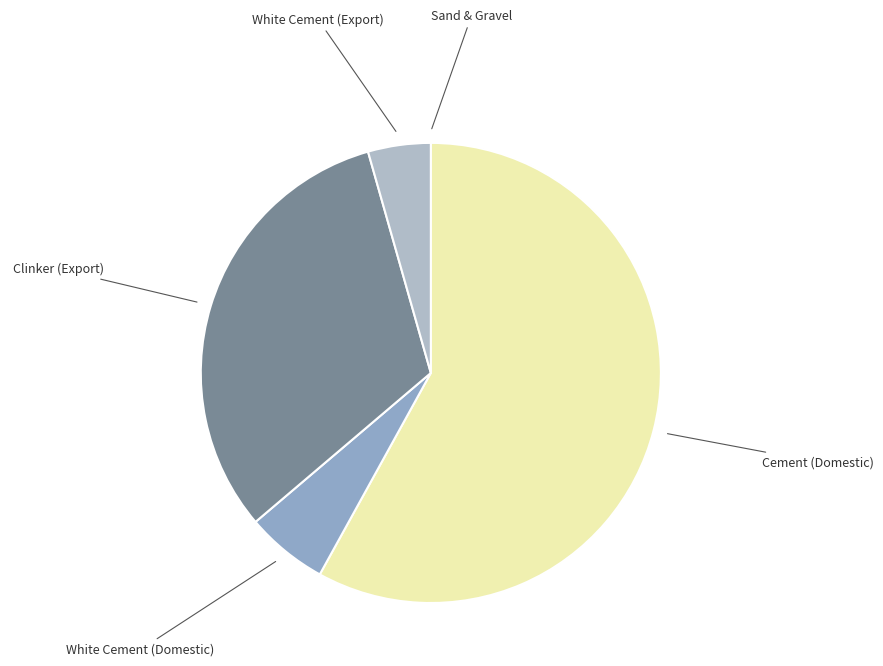

Which slice is the largest?

Cement (Domestic)